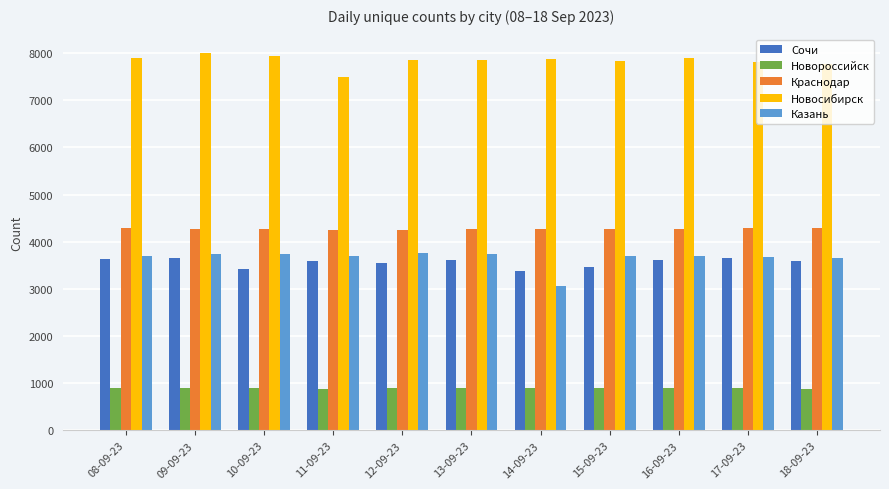

At how many categories does at least one series exceed 4593?

11